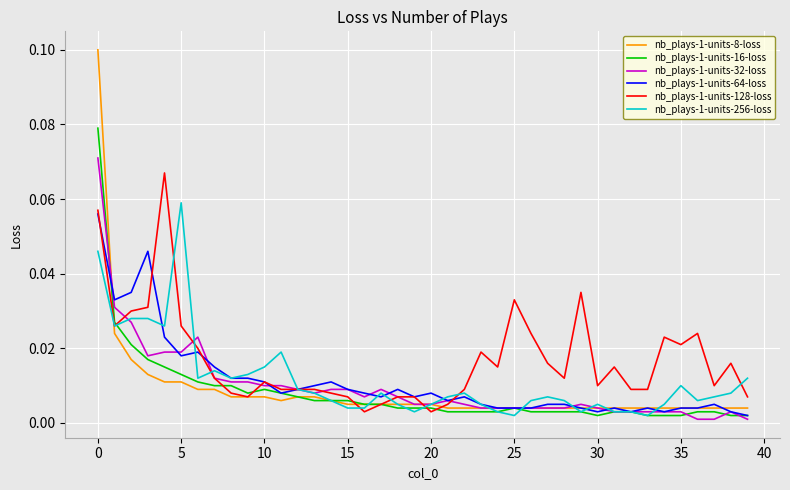

Which series has the largest total across all categories?

nb_plays-1-units-128-loss